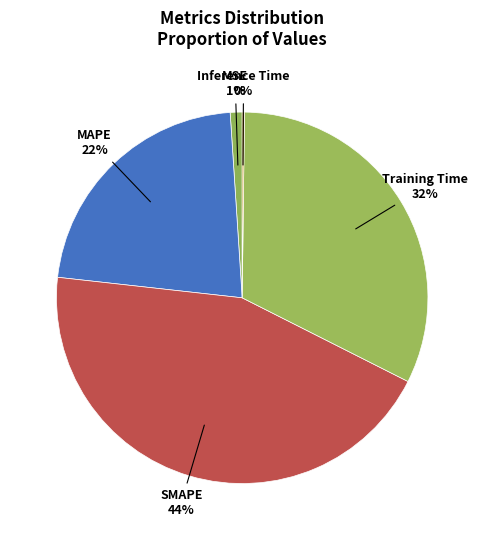

Is there any slice that represents more than half of the pie?

No